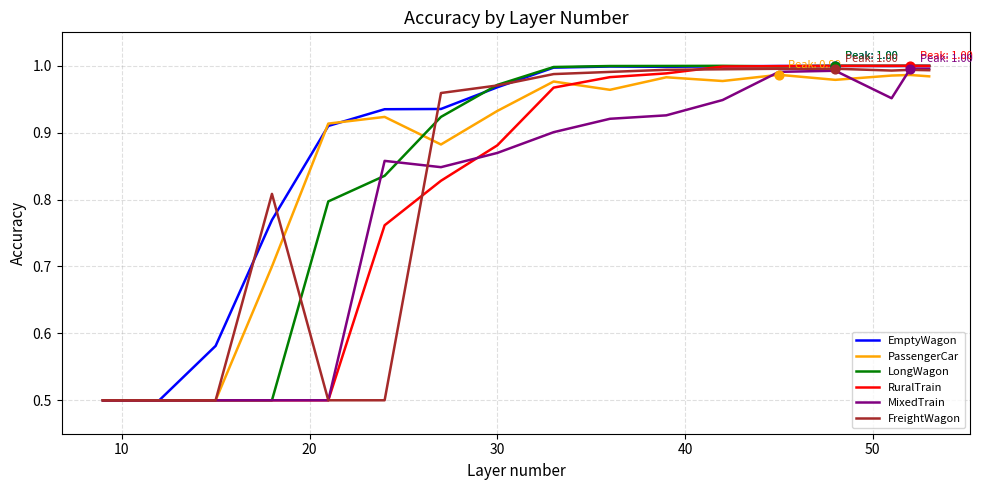

Which series has the largest total across all categories?

EmptyWagon